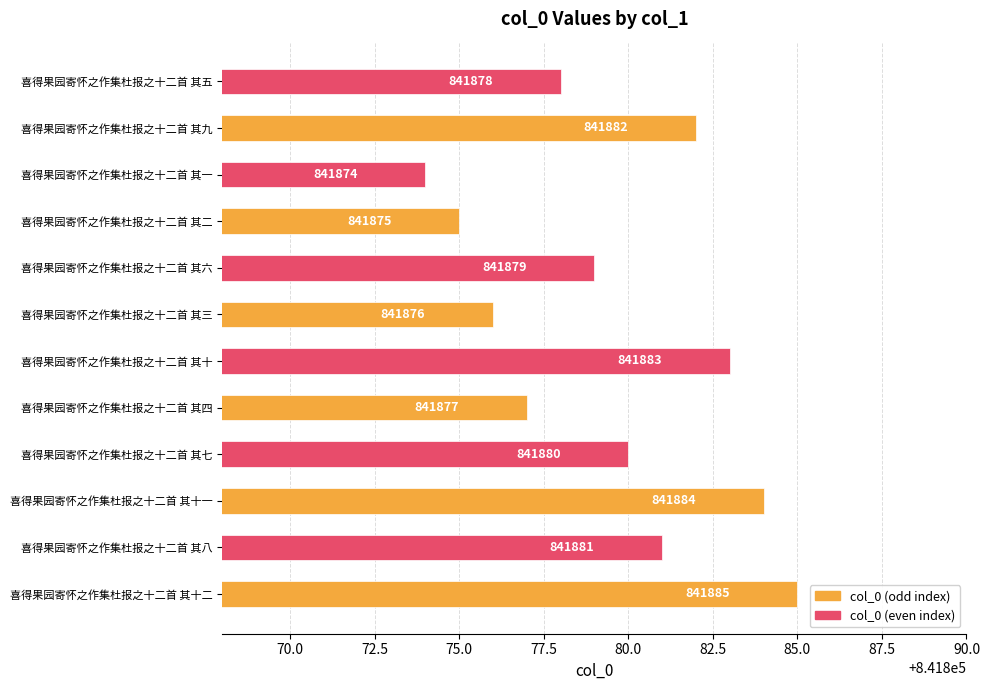

Read the value at 喜得果园寄怀之作集杜报之十二首 其九.

841882